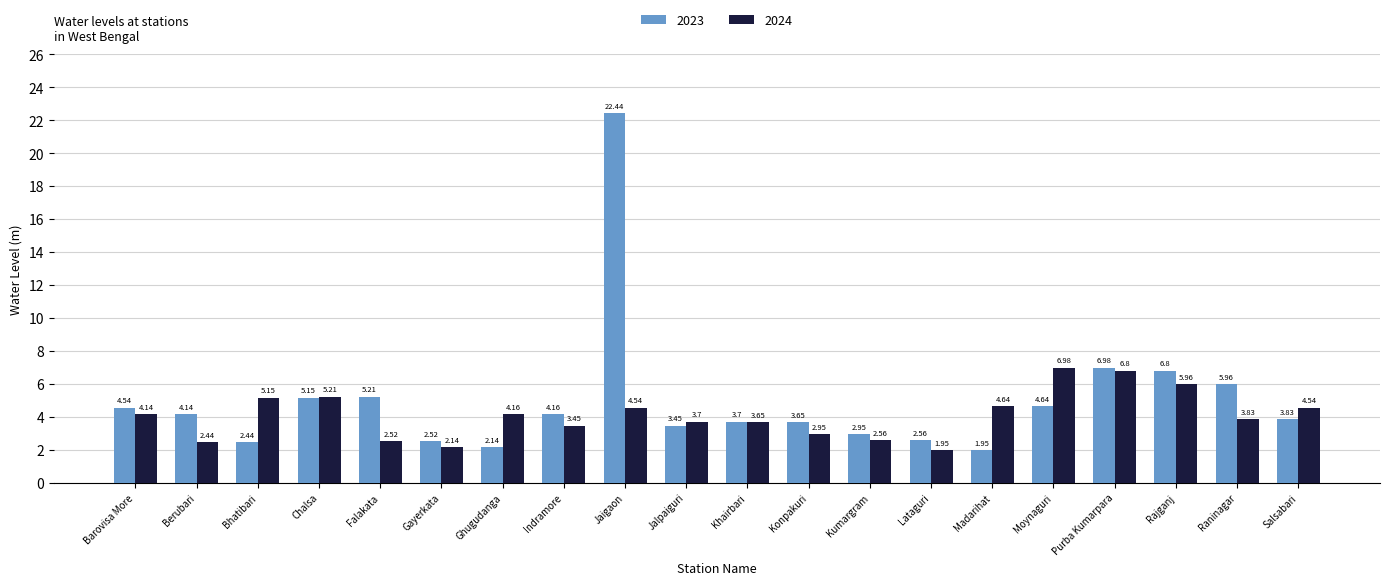

List the series in order of their peak value, lowest first.

2024, 2023